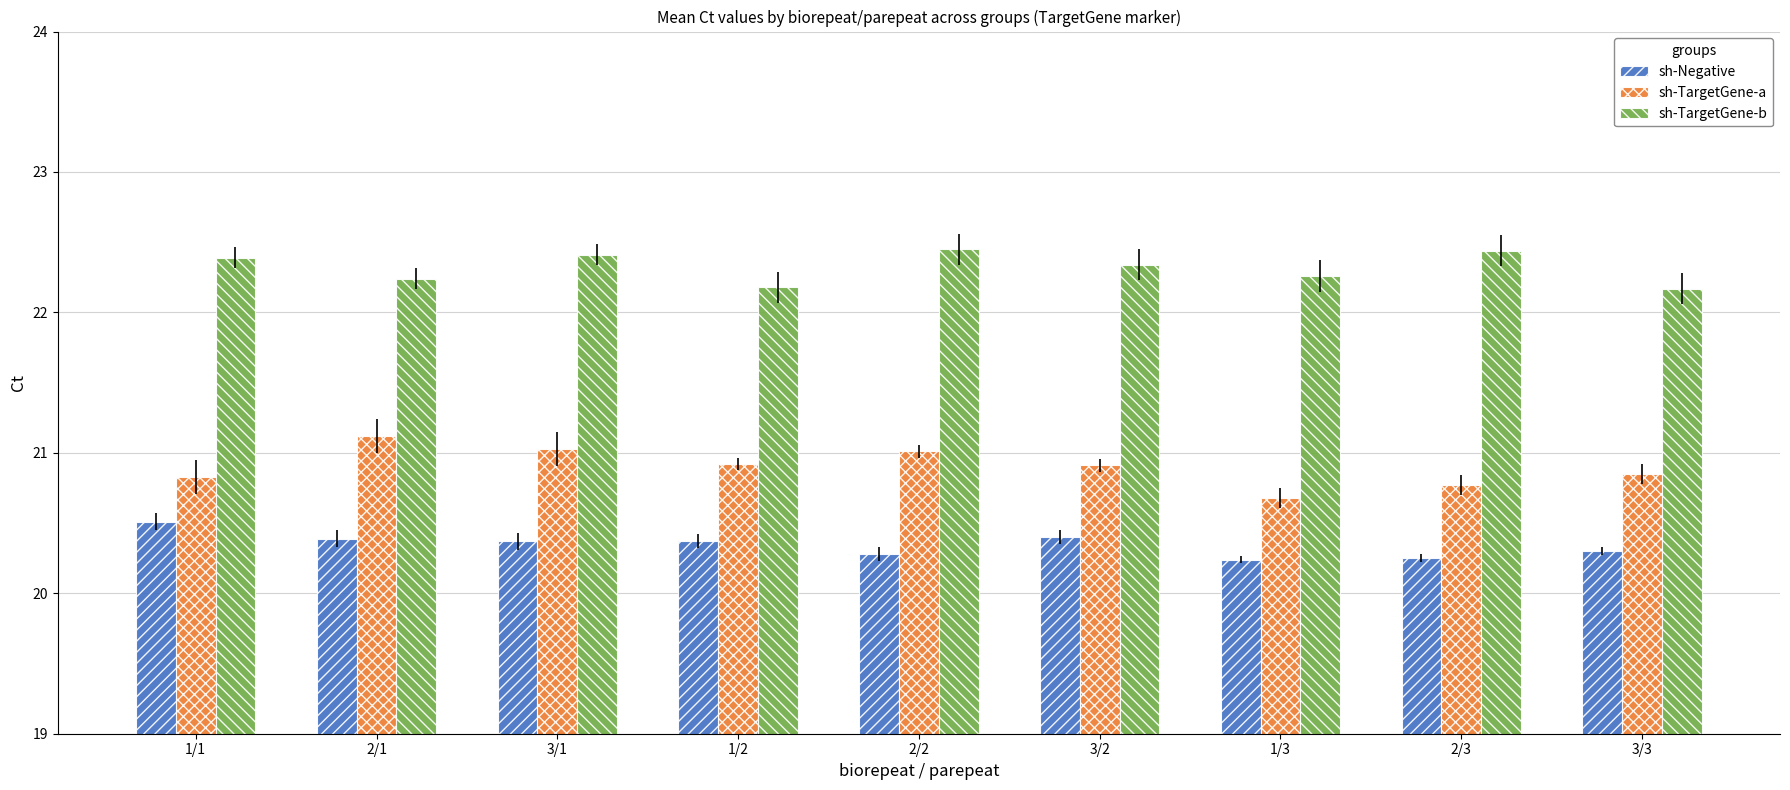

The sh-Negative series shows 12.1 at 3/3. True or false?

False